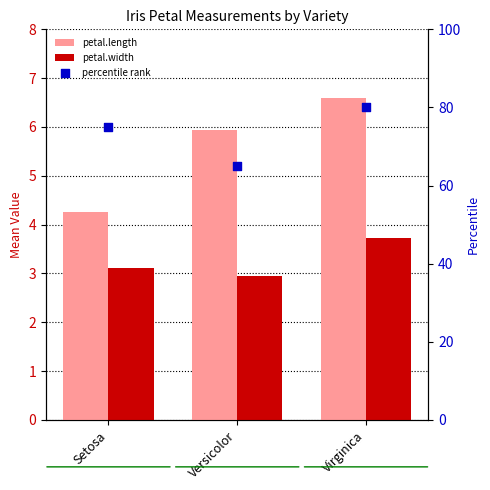

At how many categories does at least one series exceed 11?

3